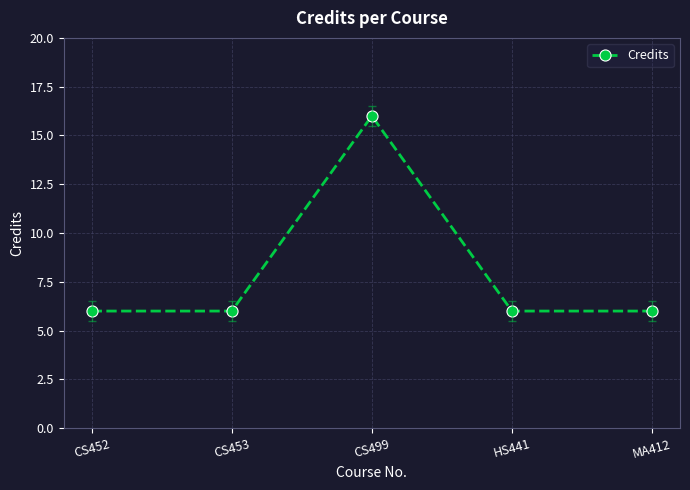

Reading left to right, what are all the values shown in this chart?

CS452=6	CS453=6	CS499=16	HS441=6	MA412=6